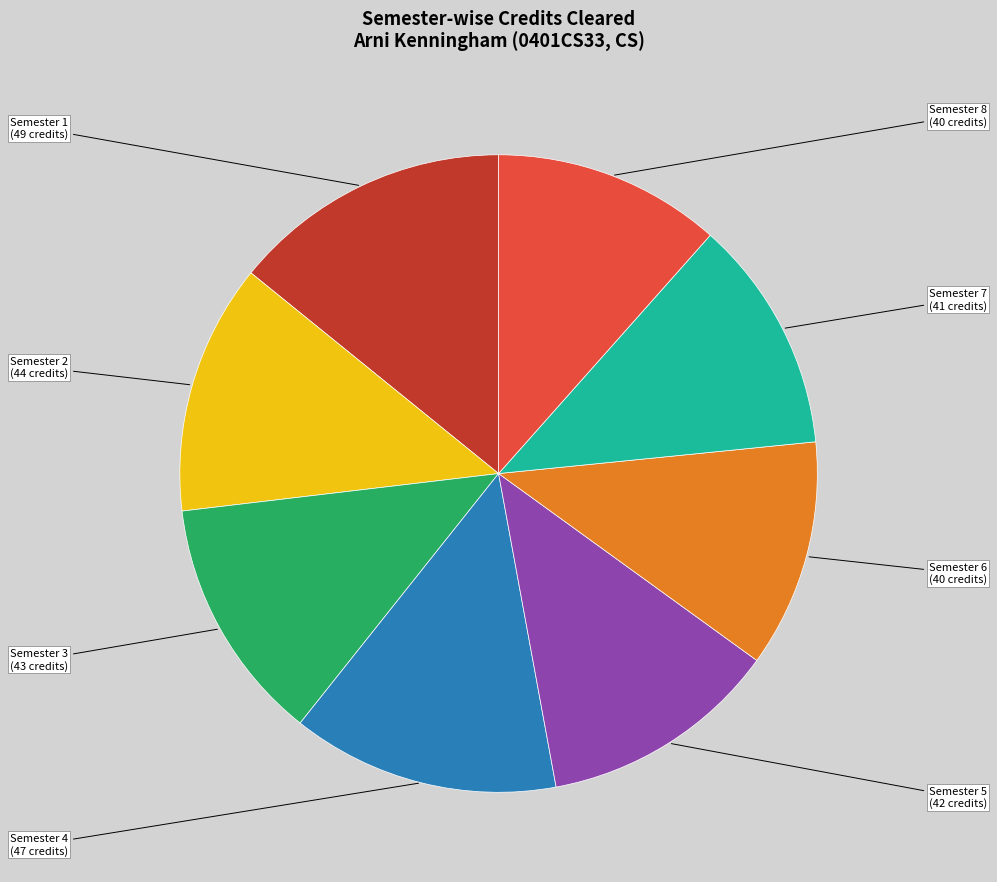

Is there any slice that represents more than half of the pie?

No